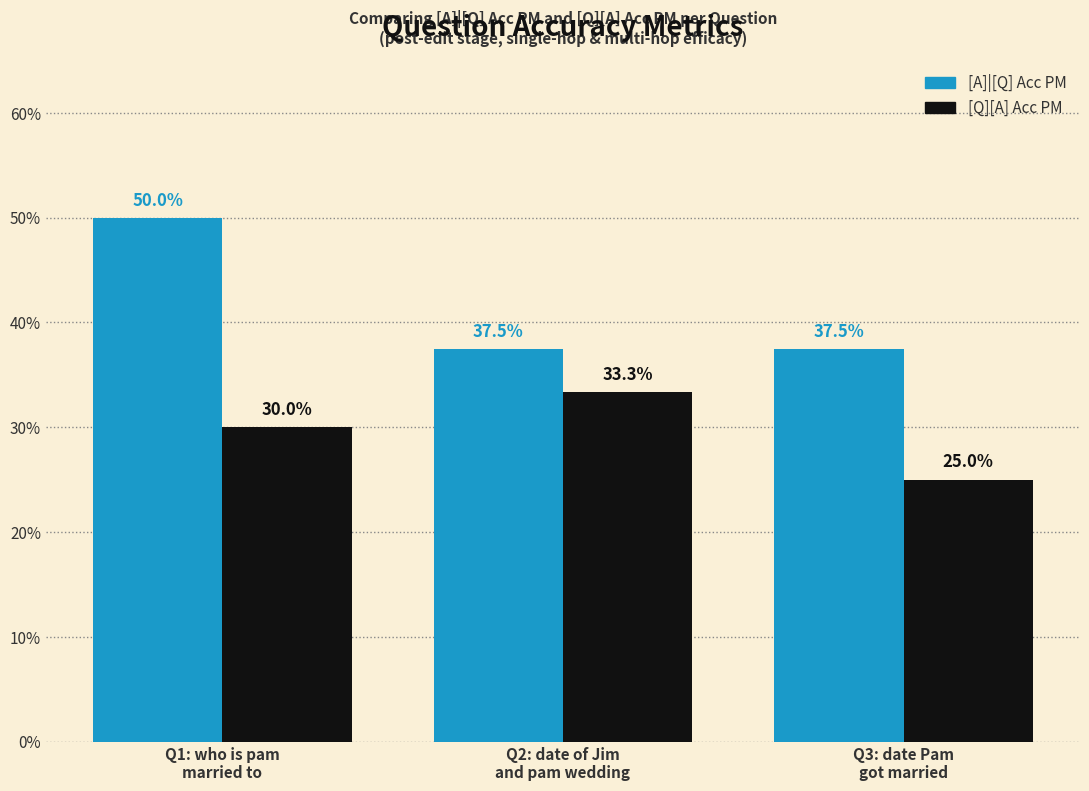

What are all the series names shown in the legend?

[A]|[Q] Acc PM, [Q][A] Acc PM